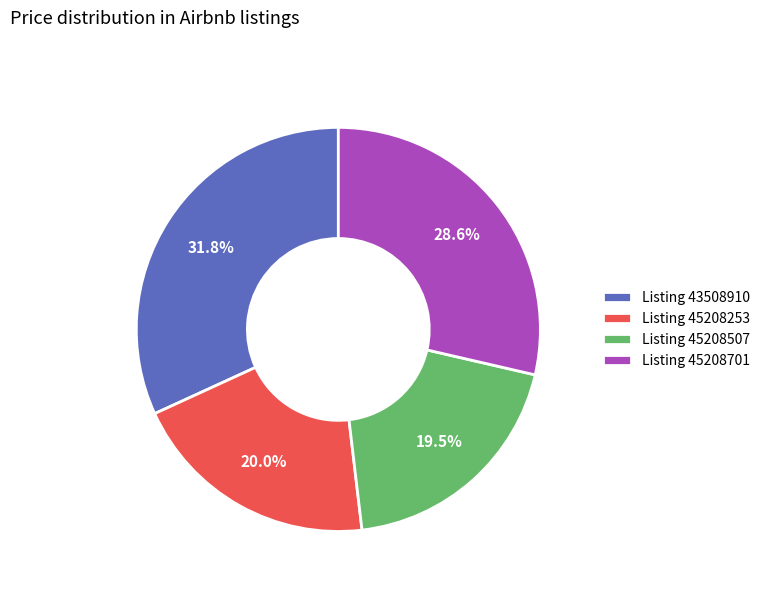

Approximately how many times larger is the value at Listing 45208507 compared to Listing 45208701?

0.7